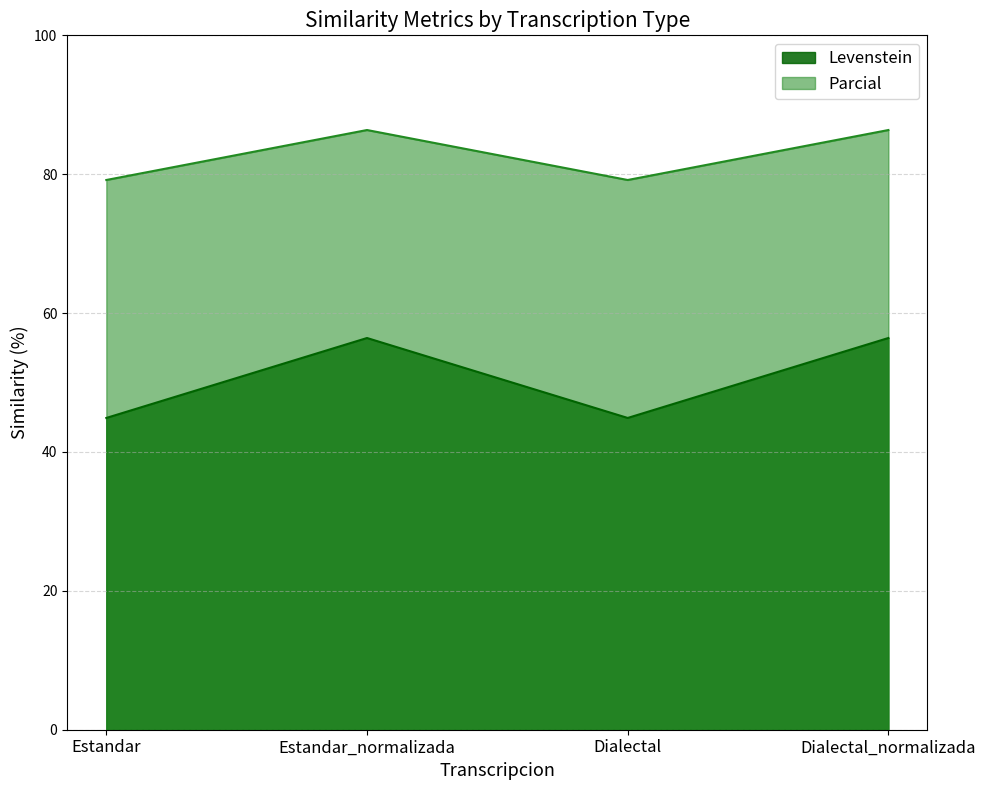

The value of Levenstein at Dialectal is 39.5. True or false?

False